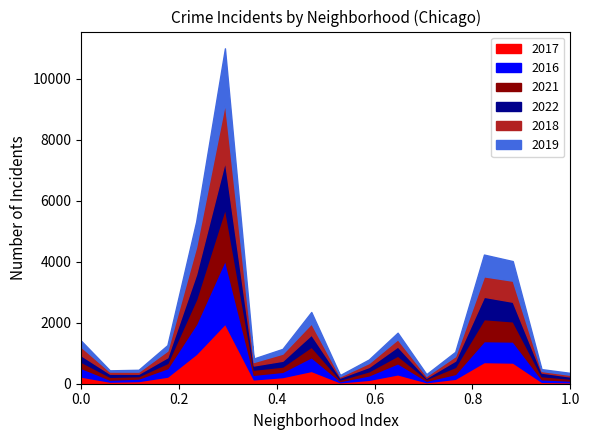

Does the chart display data point markers on the line(s)?

No